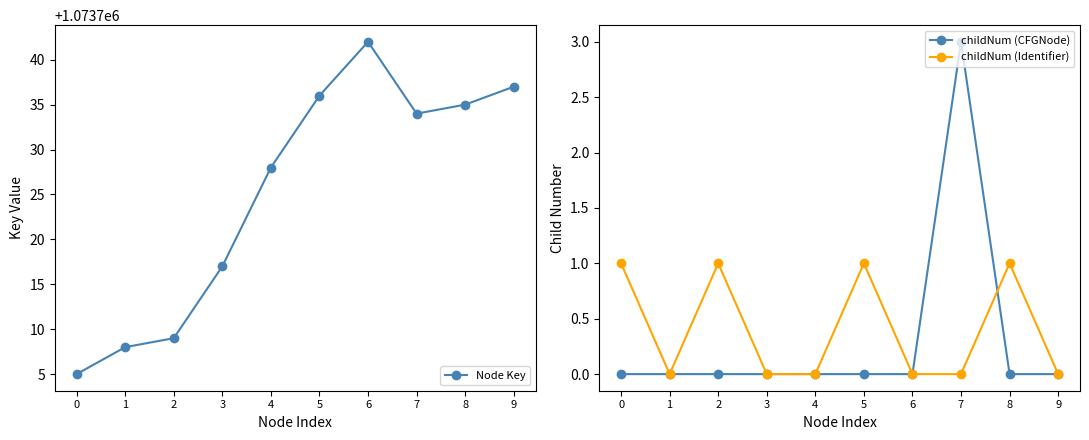

Which label corresponds to the largest value in the chart?

6